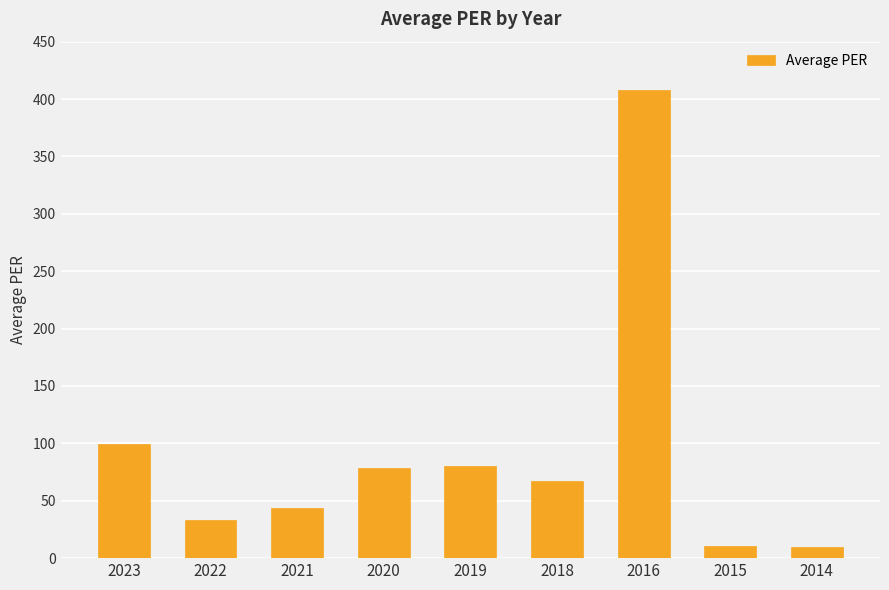

What is the sum of all values?

829.6